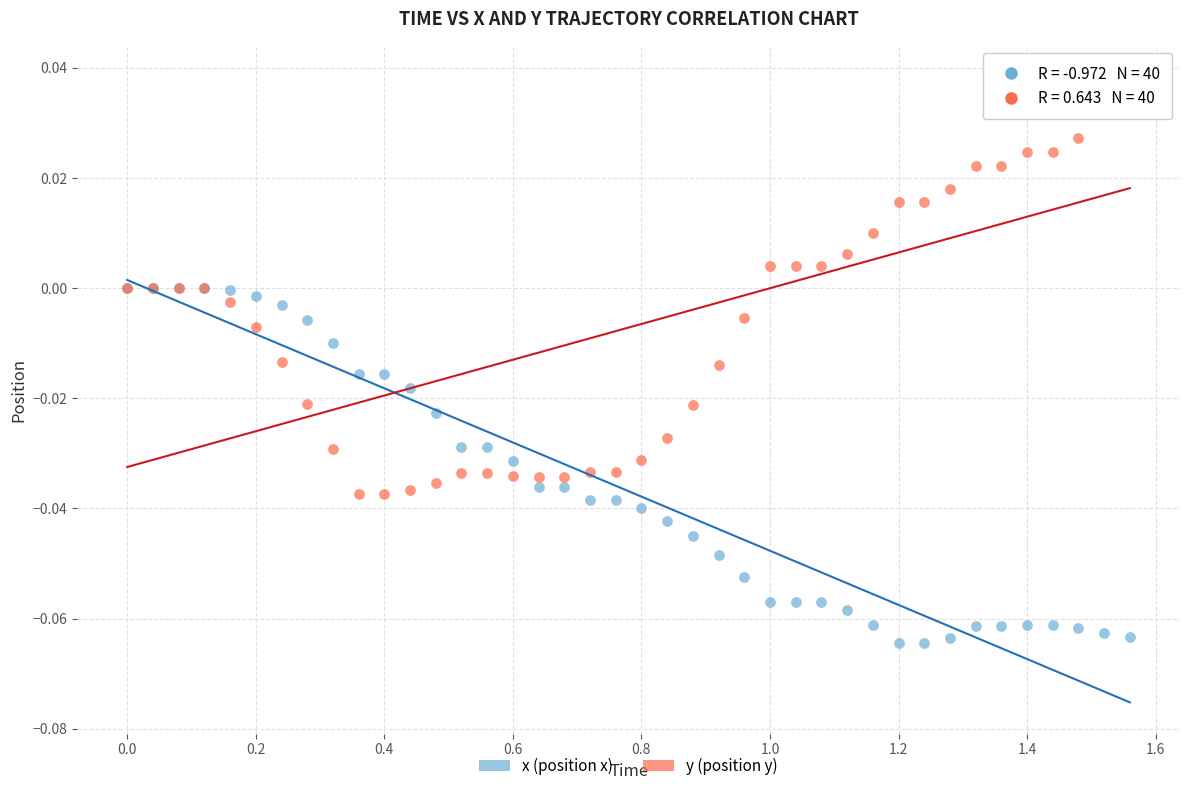

What are all the series names shown in the legend?

x (position x), y (position y)